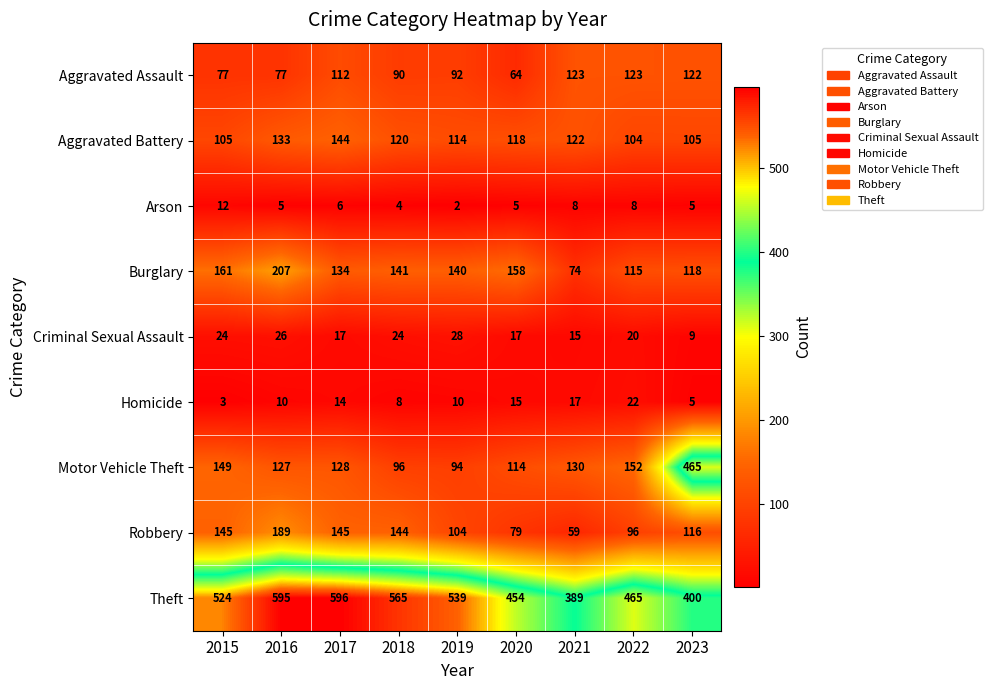

What is the difference between the maximum and minimum values in the Theft series?

207